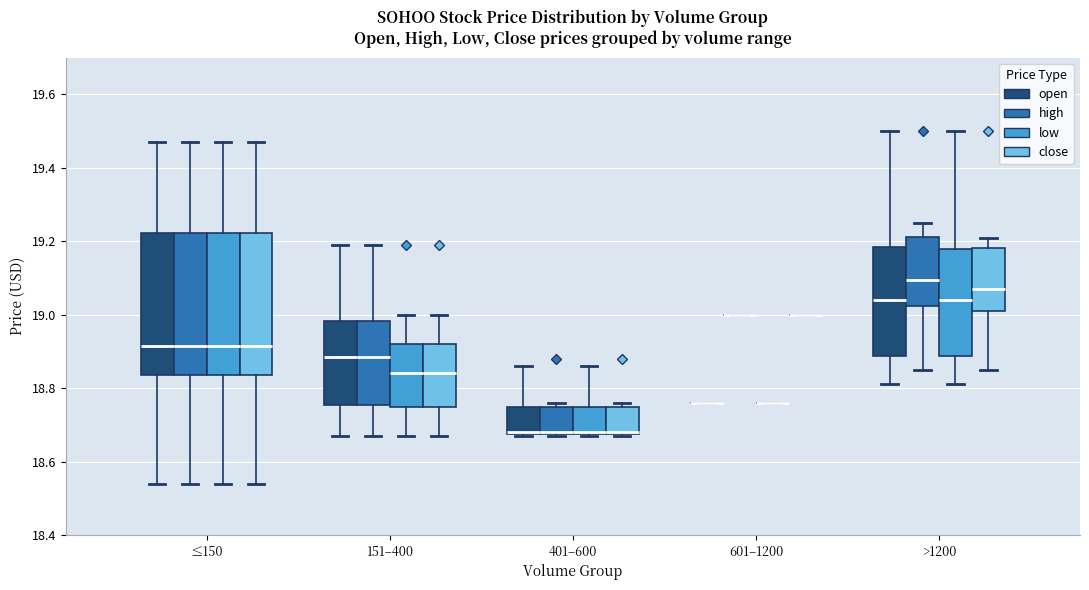

Where is the lower edge of the box for 151–400 (high) on the y-axis? The values are not printed on the chart, so give them approximately, as read against the axis.

18.76